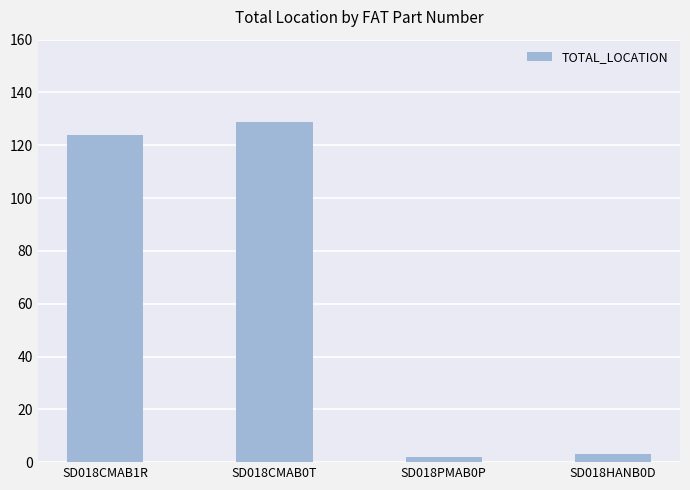

How many series are shown in this chart?

1